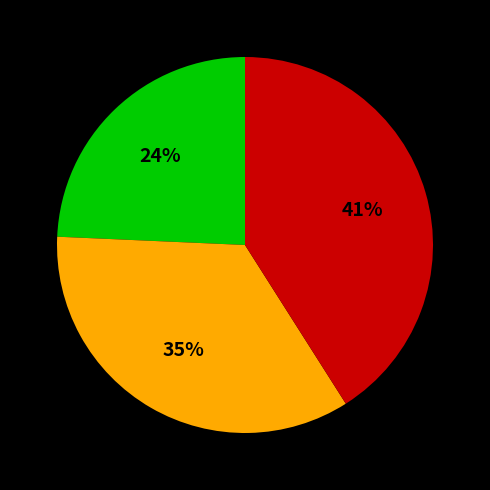

To the nearest percent, what is the average slice percentage?

33%